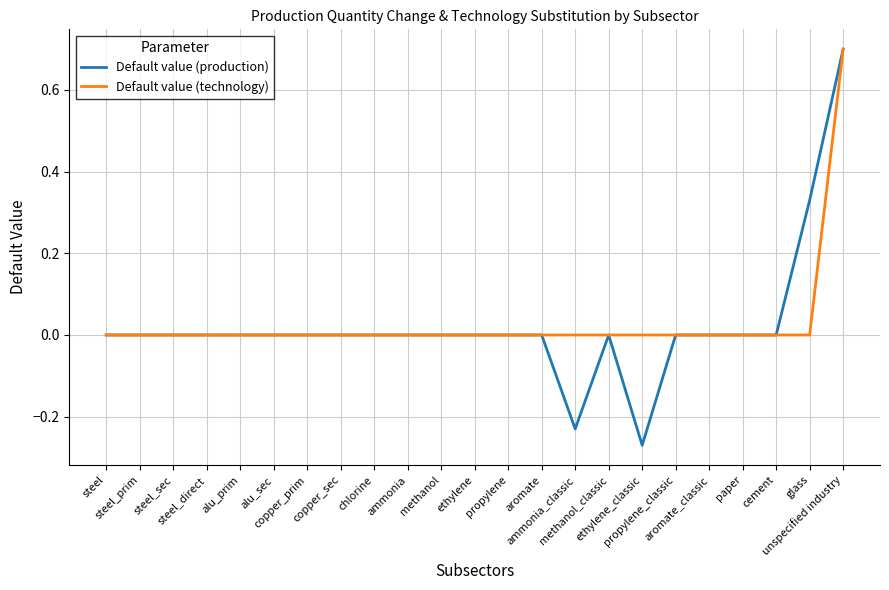

Which series has the largest range (max minus min)?

Default value (production)